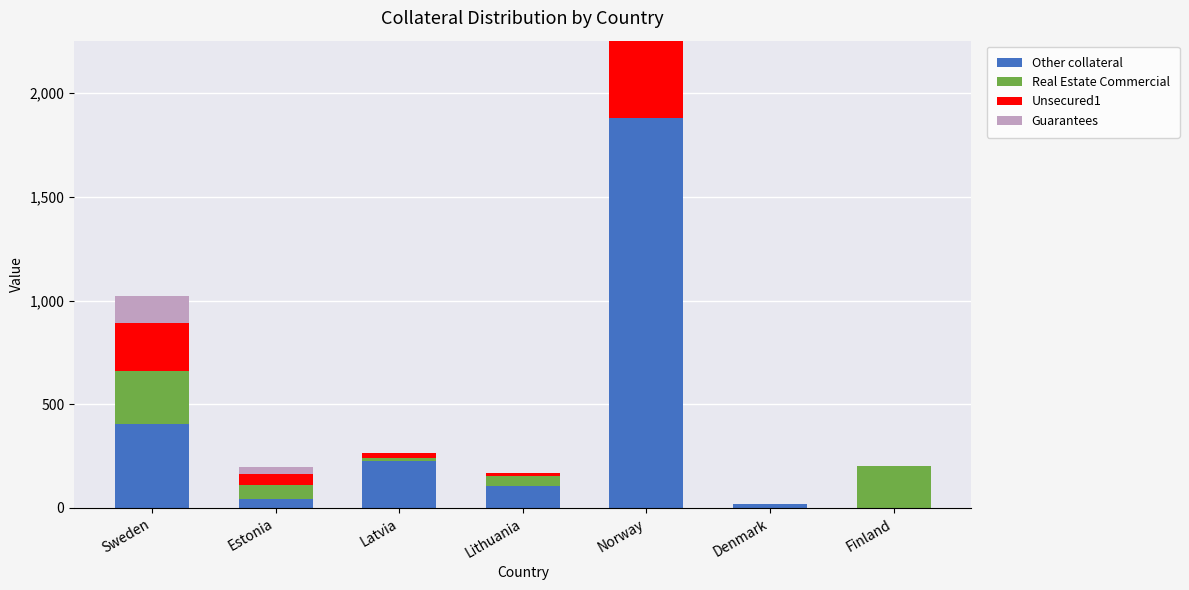

At which category is the sum across all series the highest?

Norway